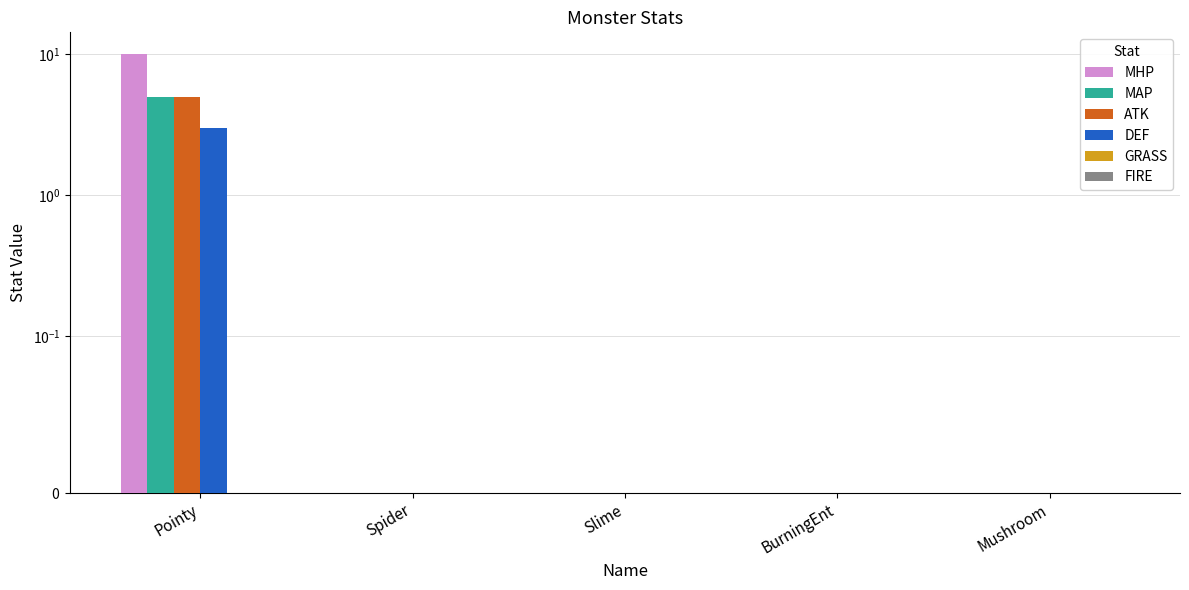

Between Slime and BurningEnt, which is larger?

Slime